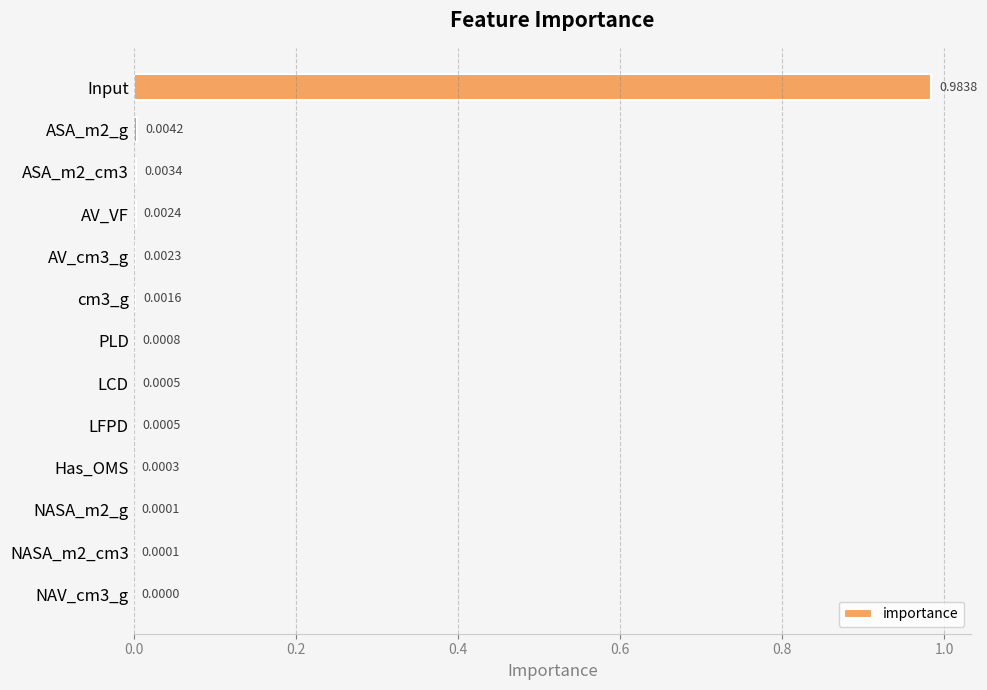

What is the change in value from Input to LFPD?

-1.0